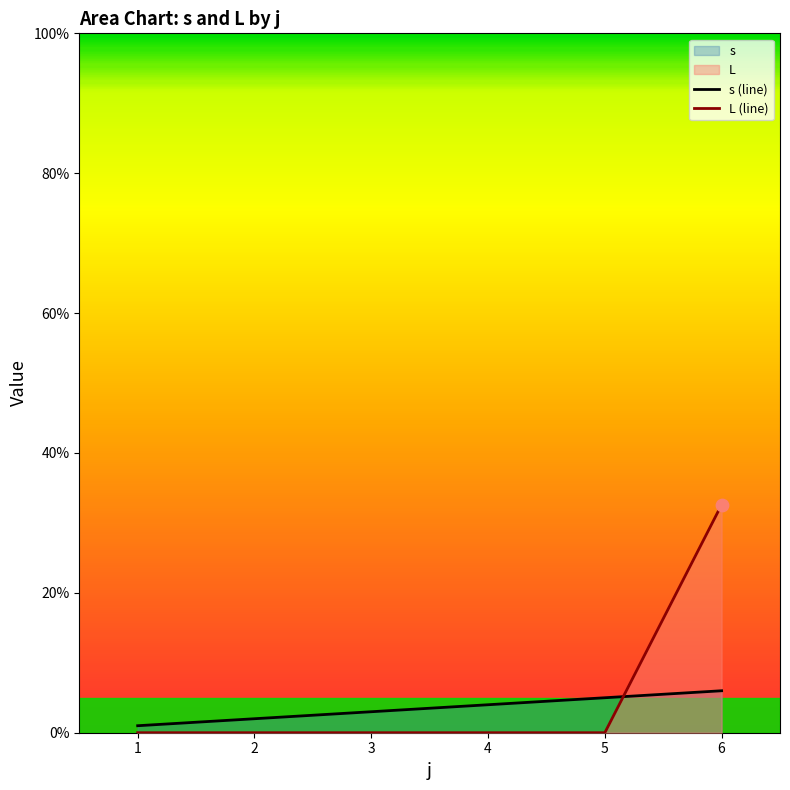

At which category is the sum across all series the highest?

6